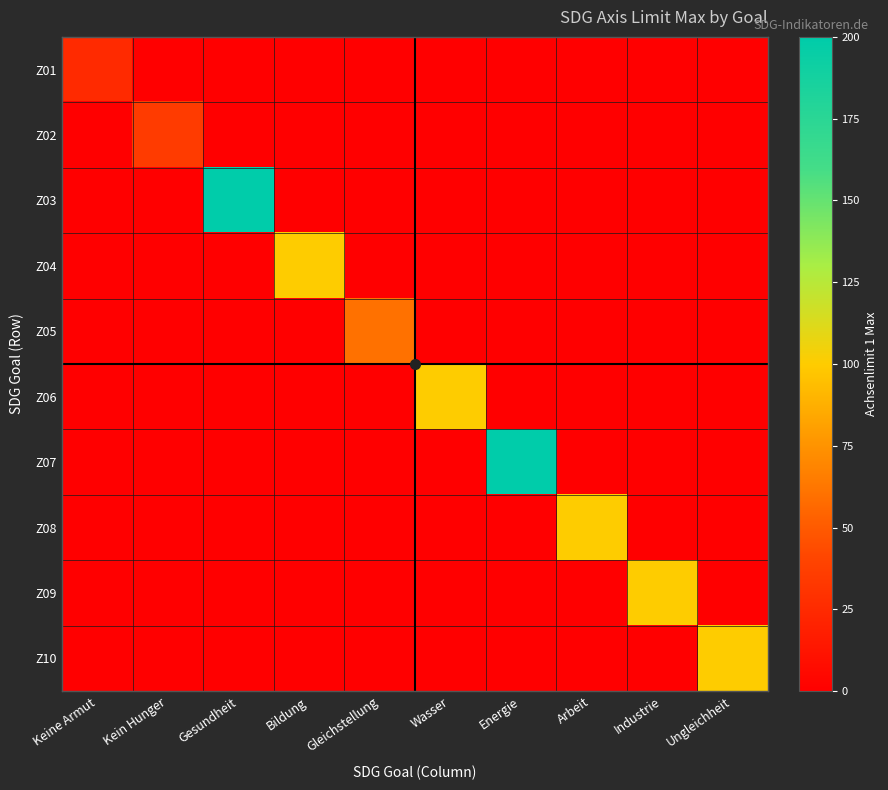

Between Gesundheit and Bildung, which series saw the biggest shift?

Z03